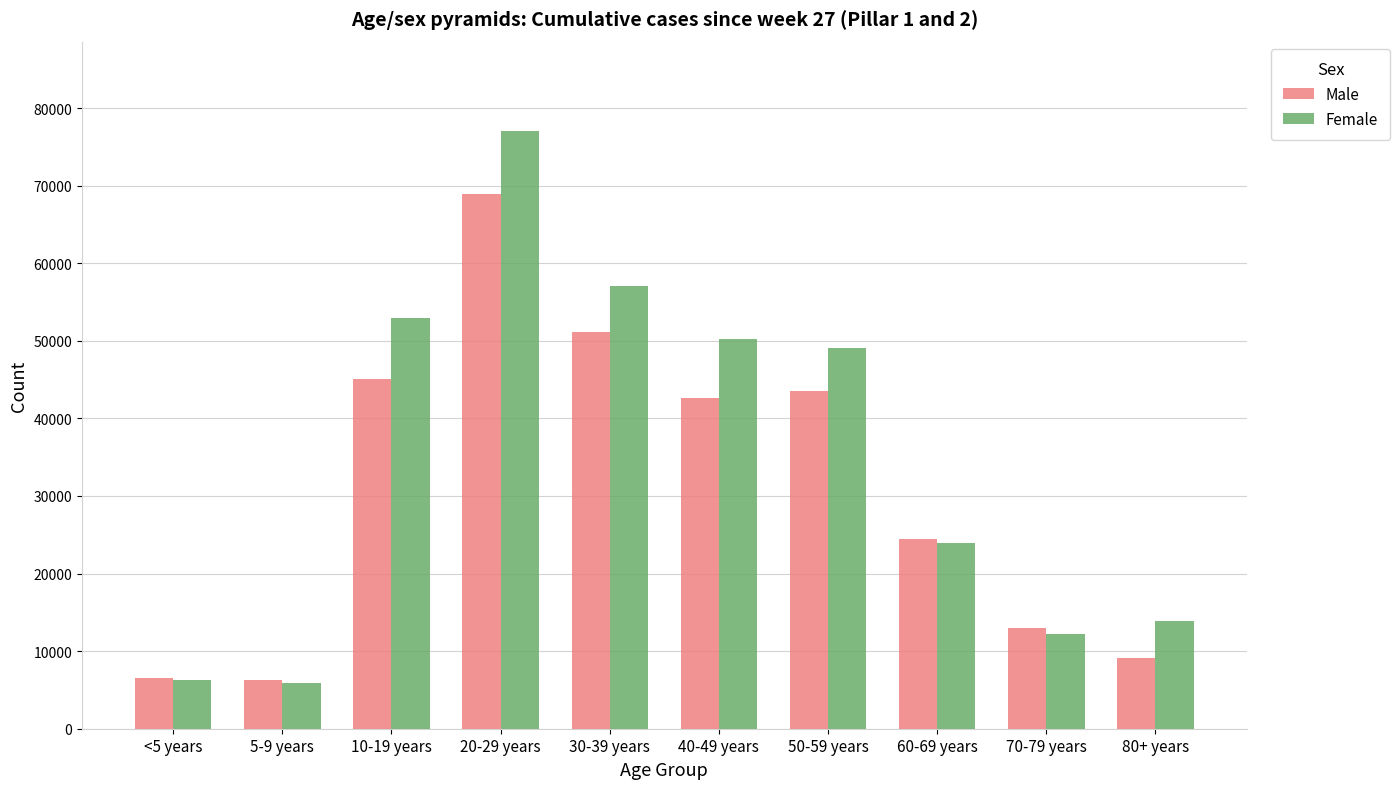

How many groups of bars are there?

10